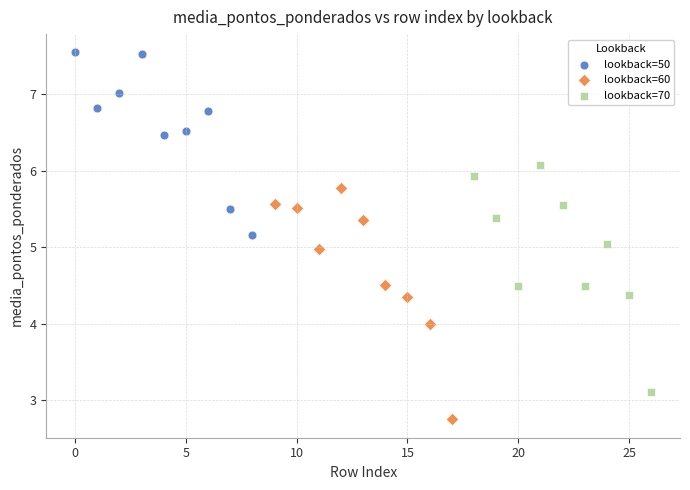

Which series has the widest spread of Y values?

lookback=60